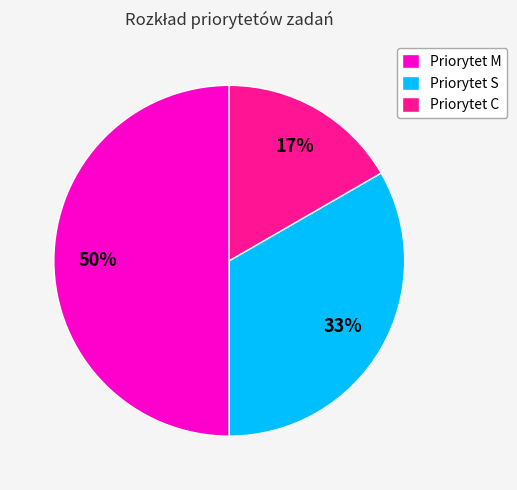

What percentage is the Priorytet S slice, to the nearest percent?

33%